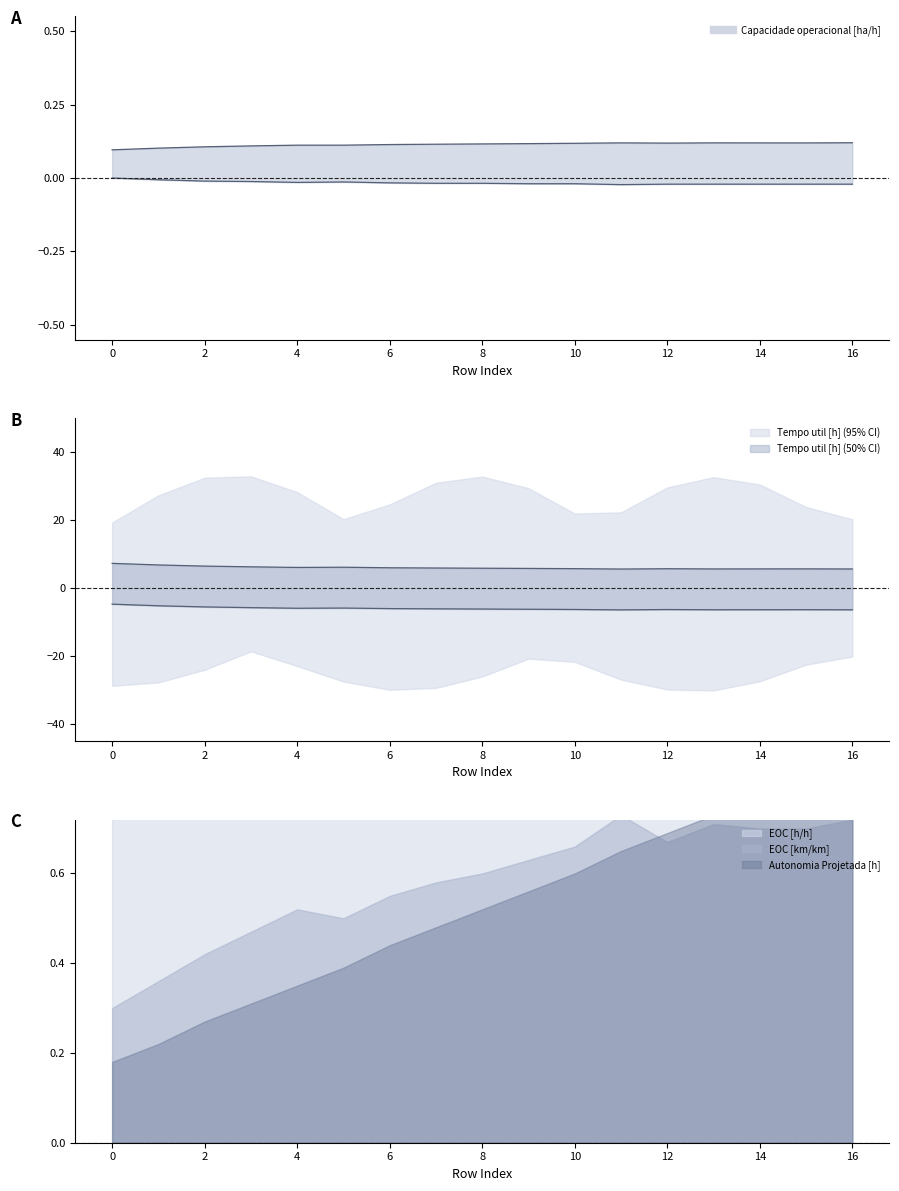

Does the chart display data point markers on the line(s)?

No